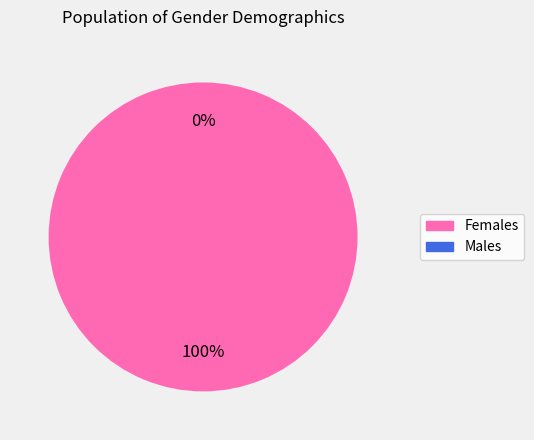

Is it true that F is 87% of the pie?

False